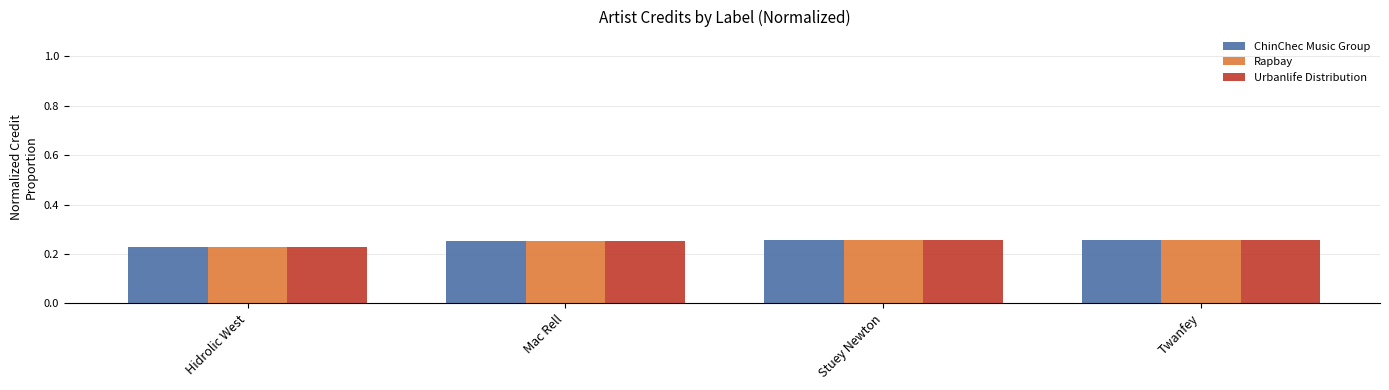

Which category has the lowest value in the Rapbay series?

Hidrolic West